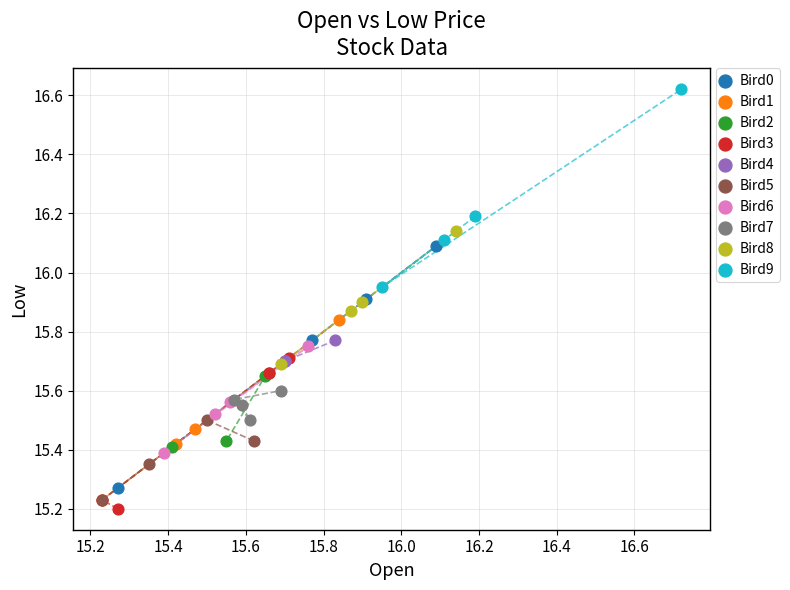

Which series has the widest spread of Y values?

Bird0